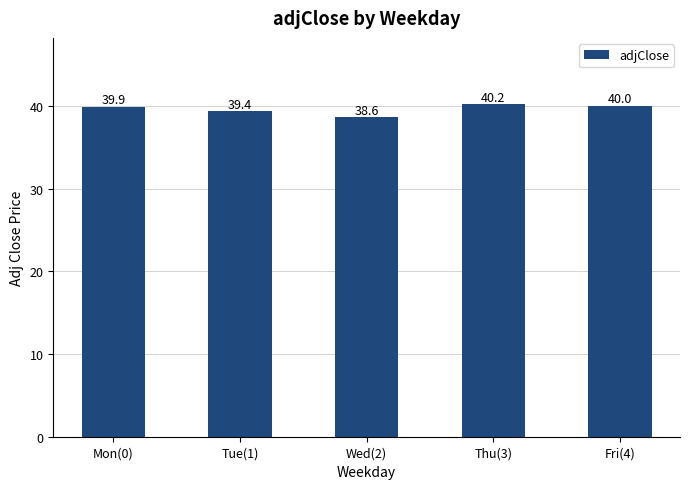

At which label does the data first exceed 39?

Mon(0)